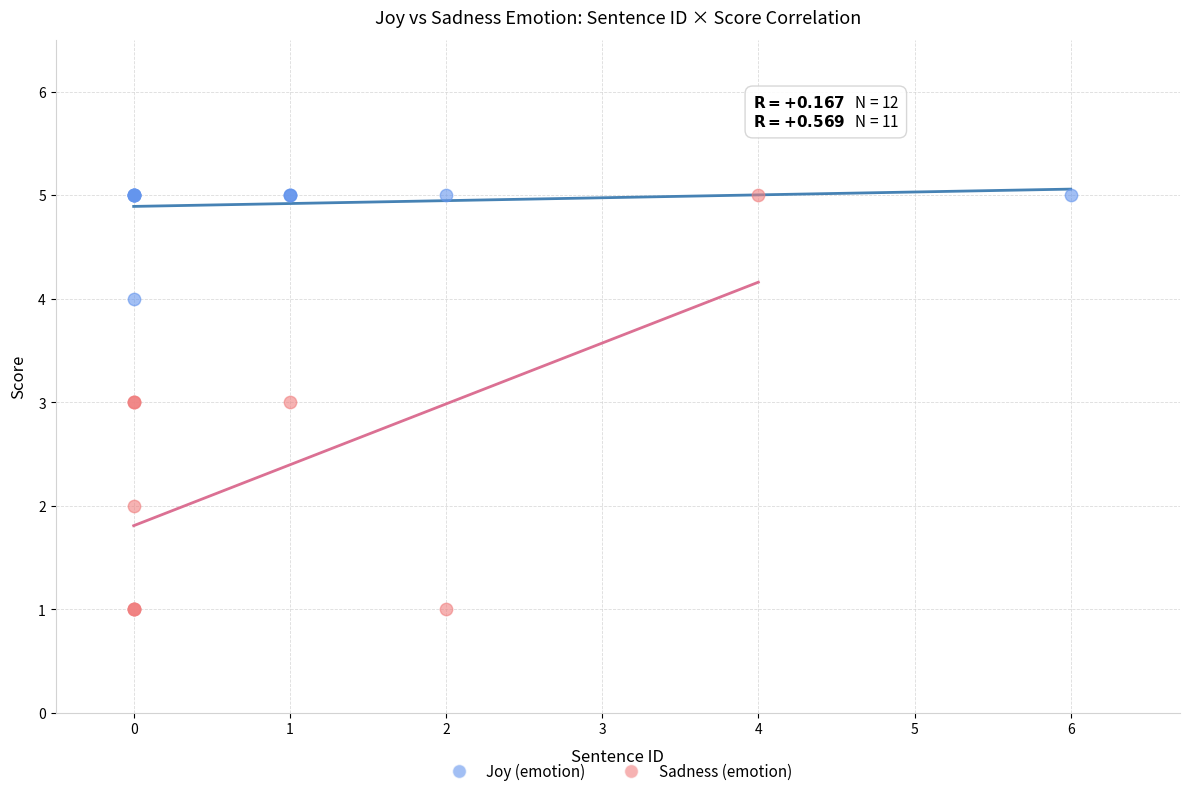

Which series has the widest spread of Y values?

Sadness (emotion)